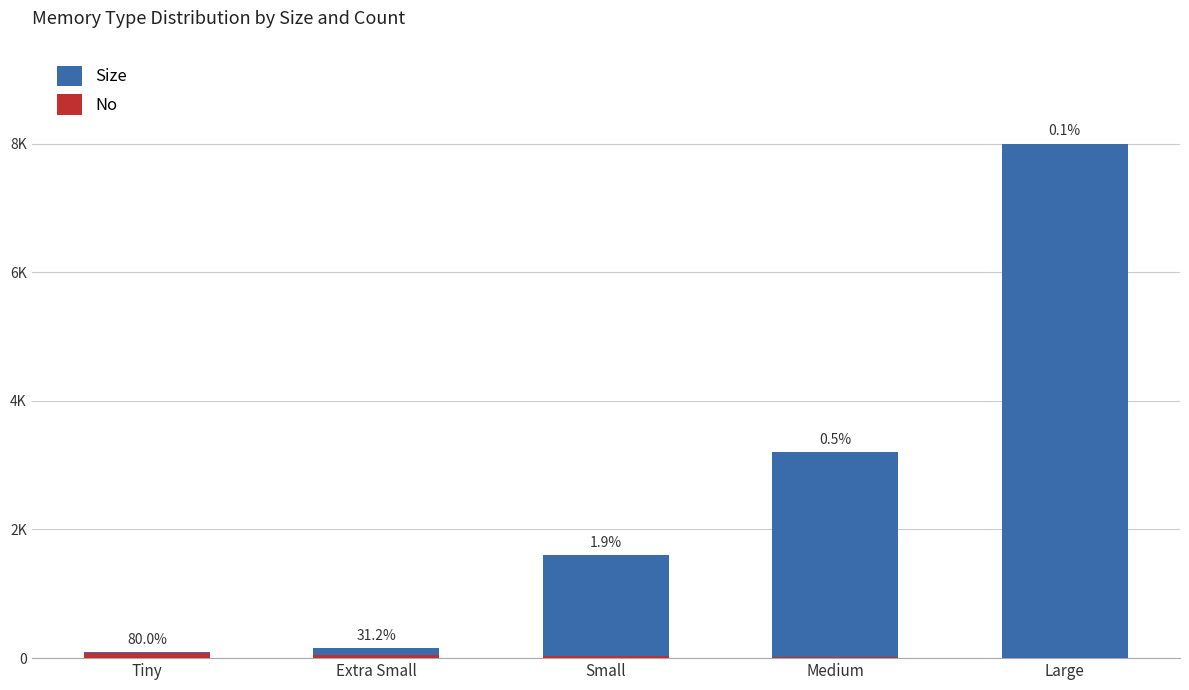

At which category is the sum across all series the highest?

Large